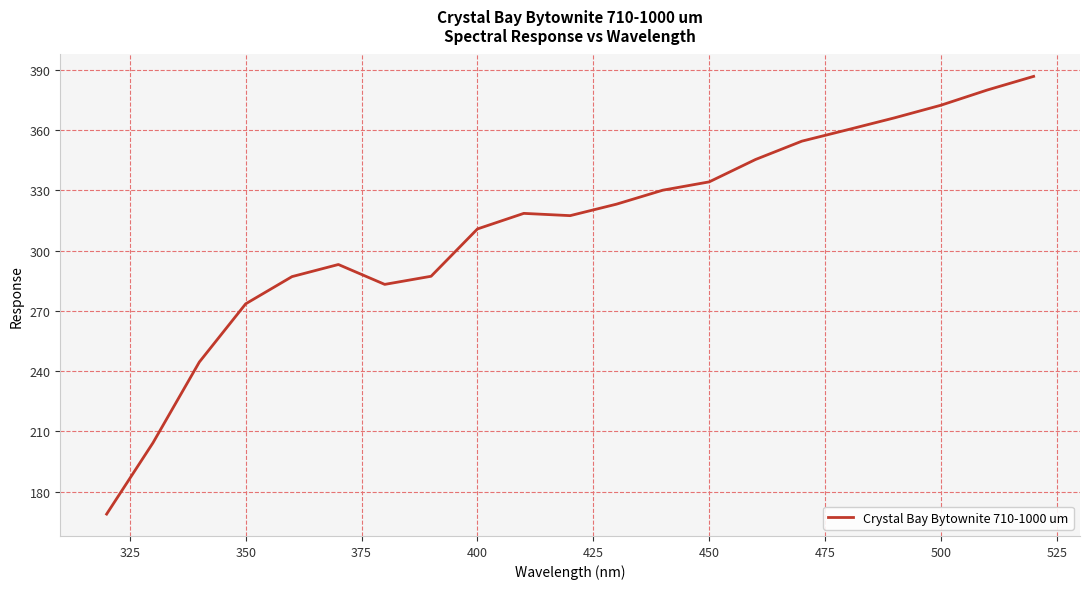

Count the number of values greater than 318.

11